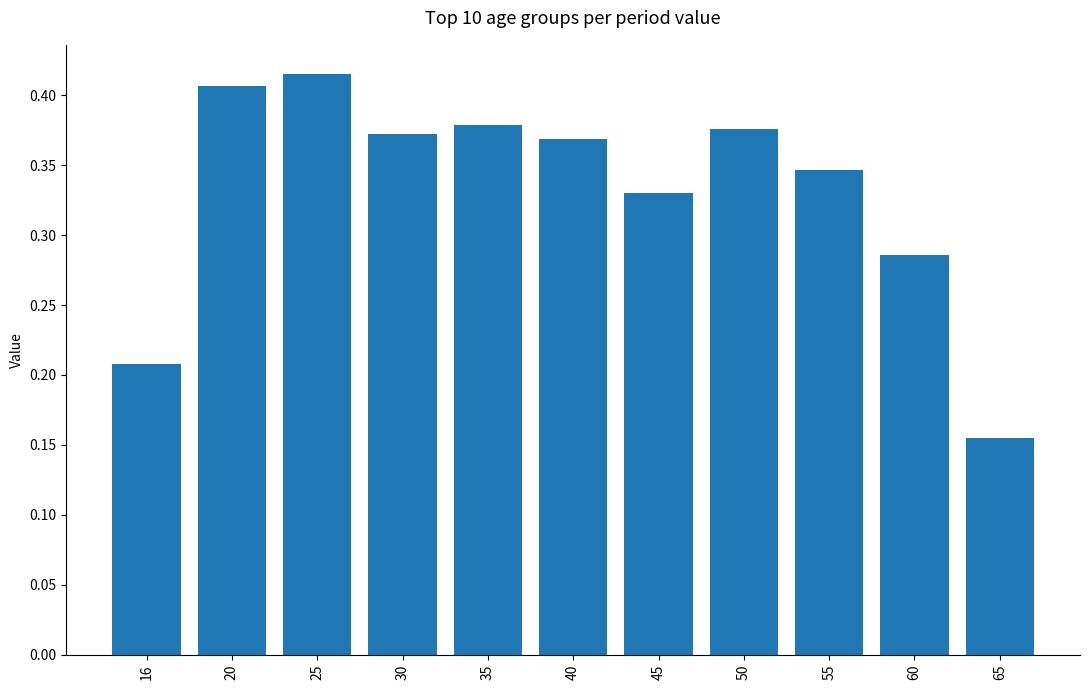

Between 50 and 20, which is larger?

20